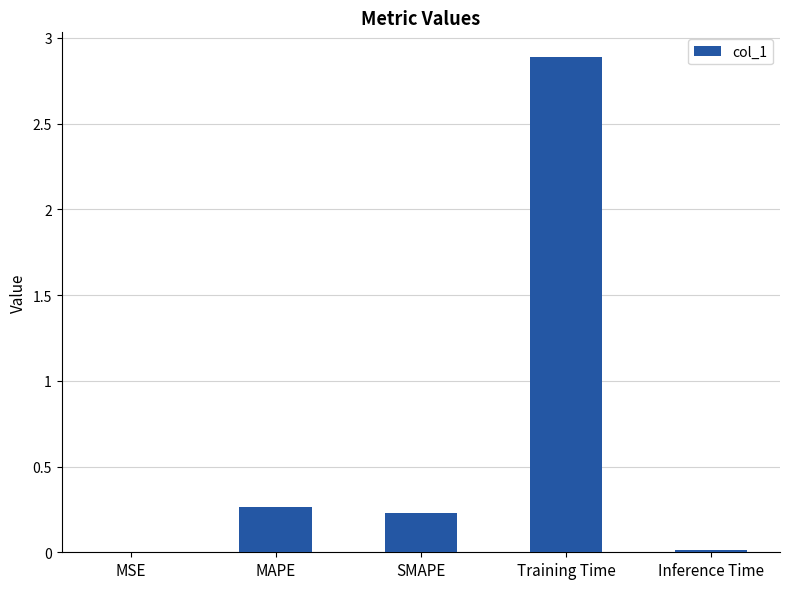

True or false: the data shows 0.0 at MSE.

True